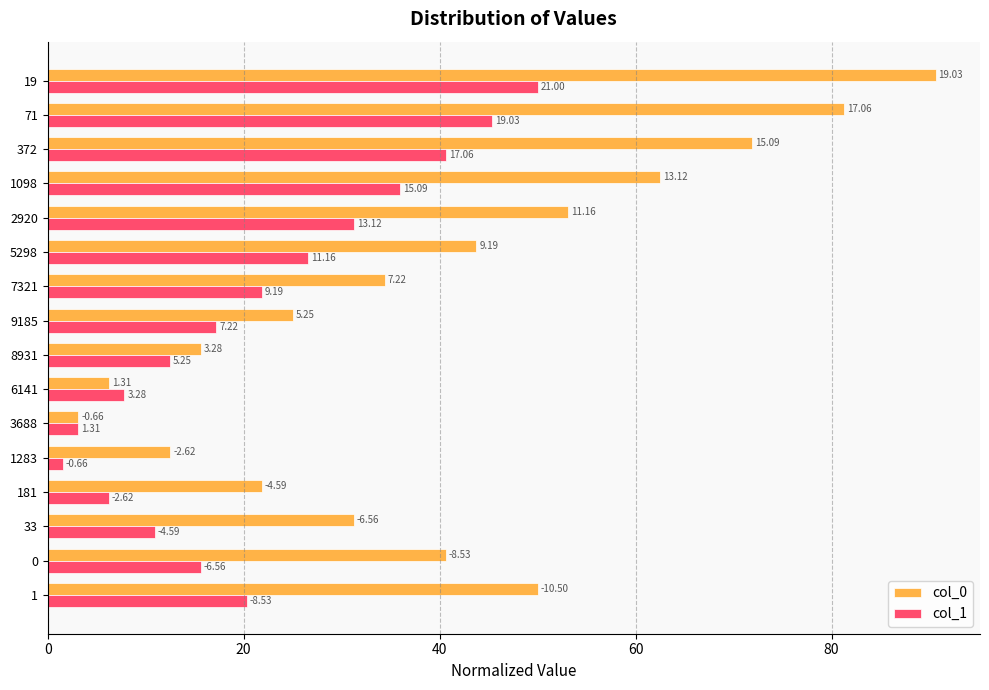

What is the value of the col_0 bar at the 10th from the left?

34.4